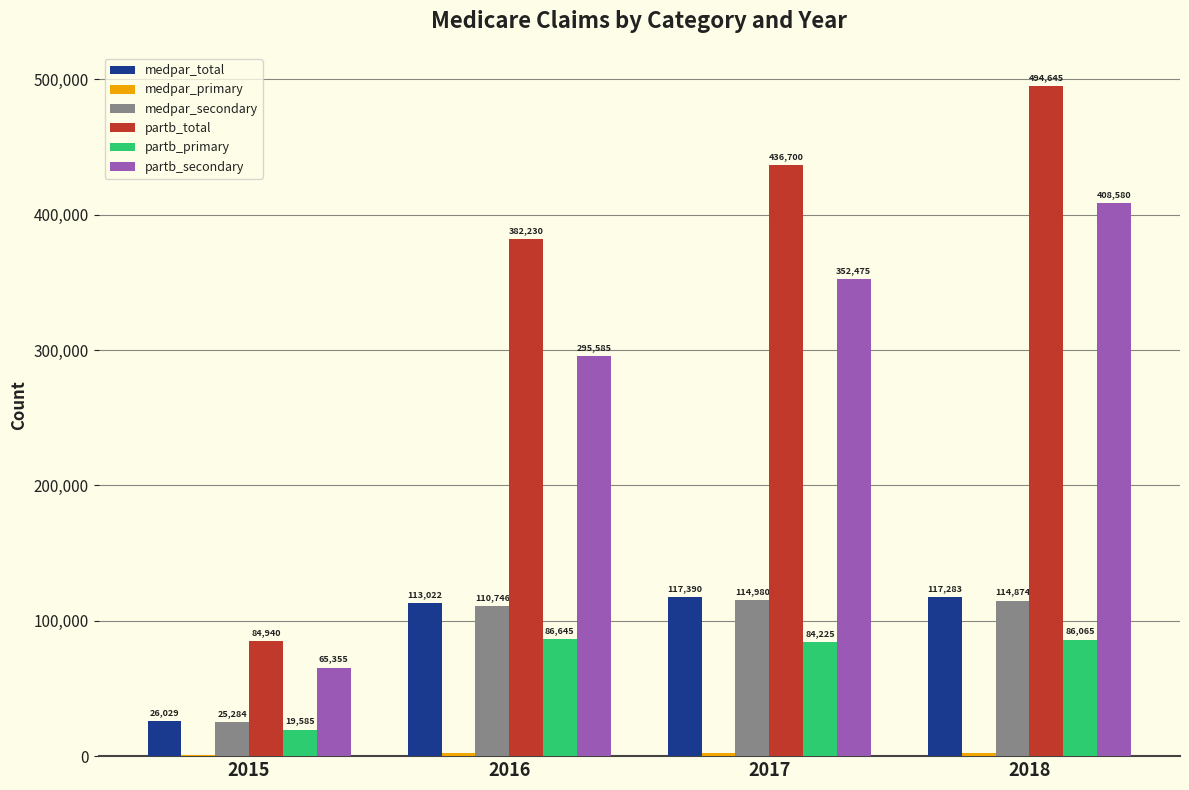

Where does the medpar_secondary series first go above 114874?

2017